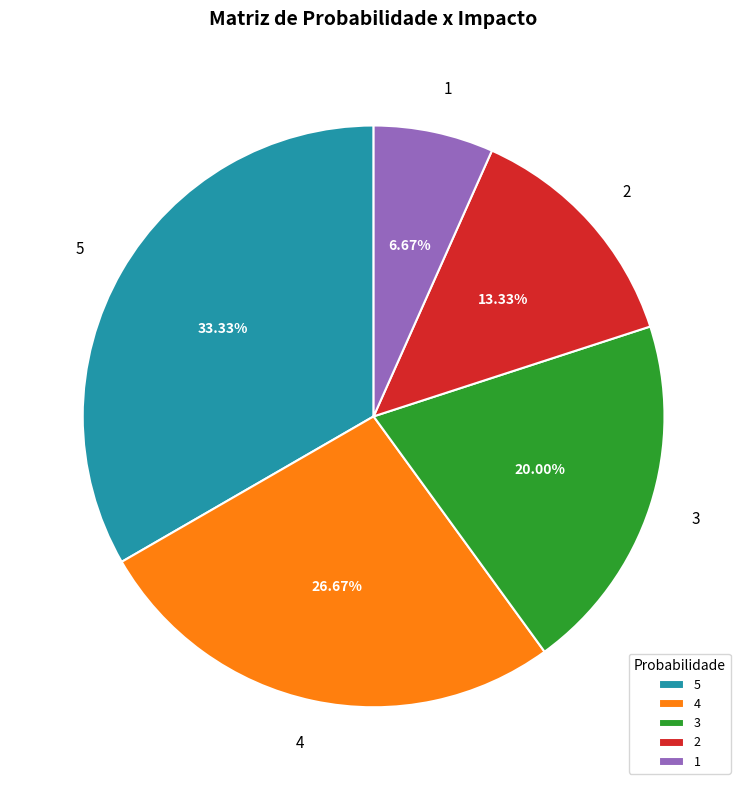

To the nearest percent, what is the difference between the largest and smallest slice percentages?

27%